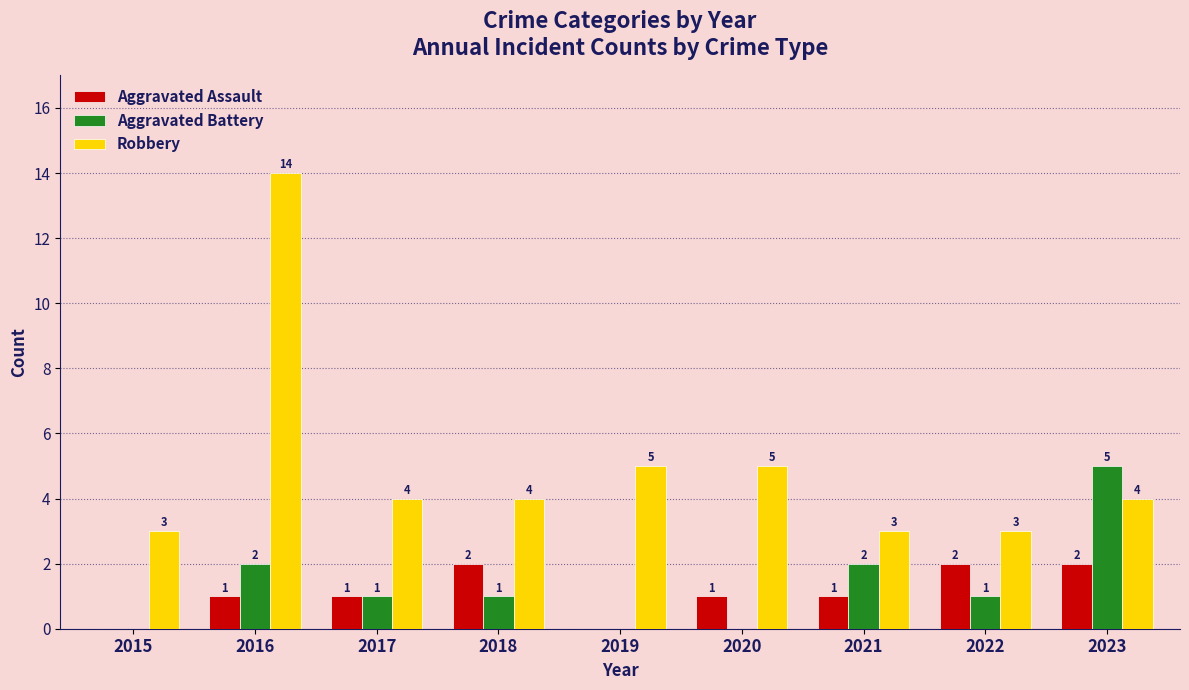

The Aggravated Assault series shows -1 at 2019. True or false?

False